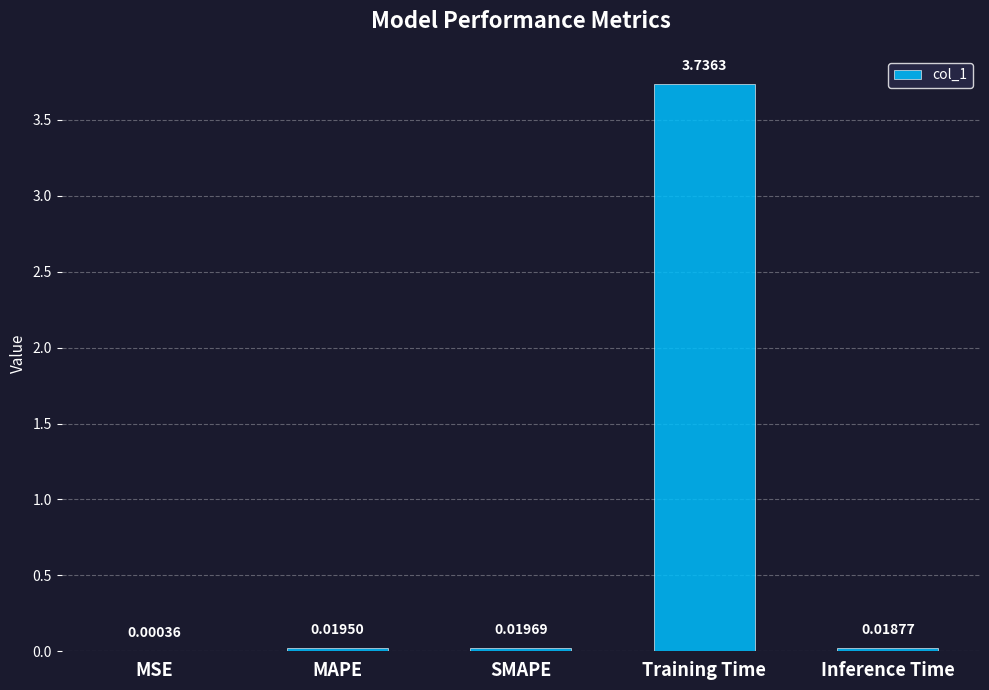

Are the bars horizontal?

No